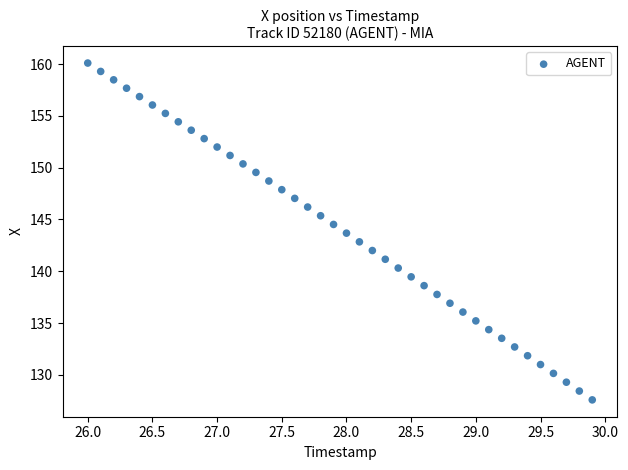

What is the range of Y values (max minus min)?

32.5